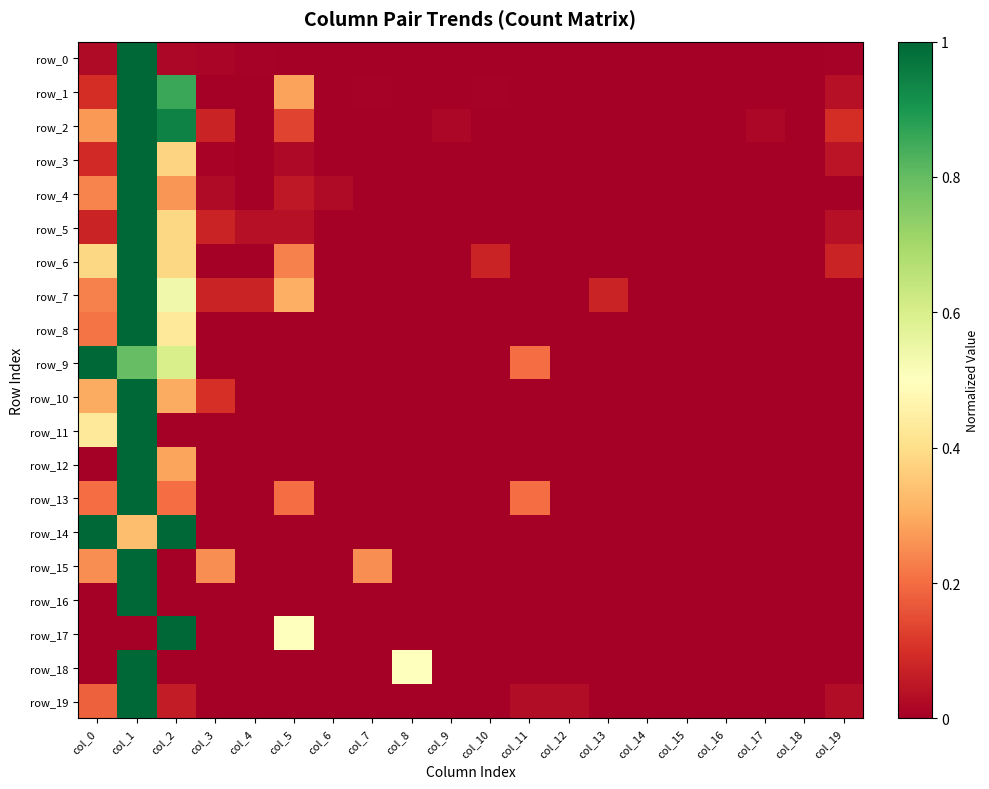

Which has a higher value, col_19 or col_5?

col_19